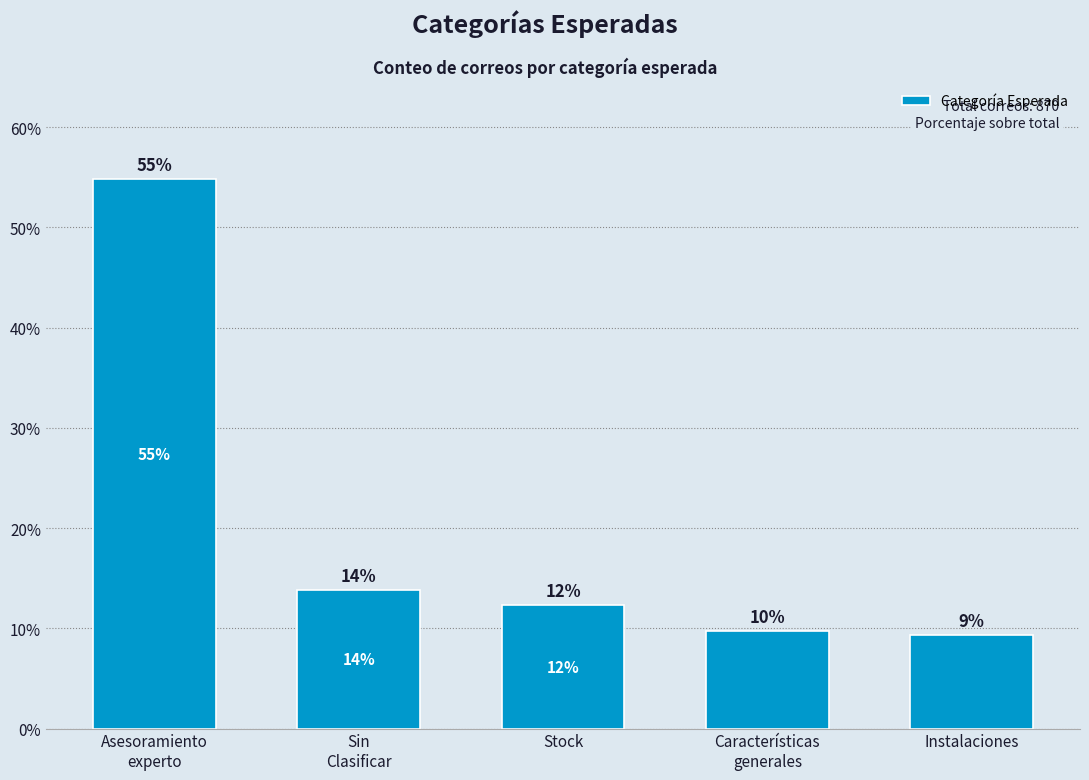

What is the difference between the values at Stock and Características
generales?

2.5